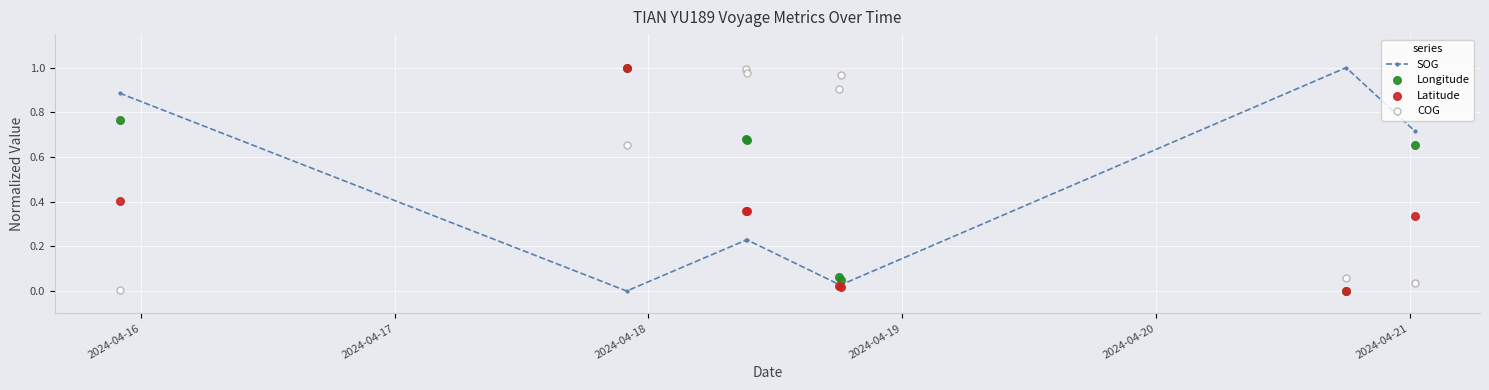

What are all the series names shown in the legend?

SOG, Longitude, Latitude, COG